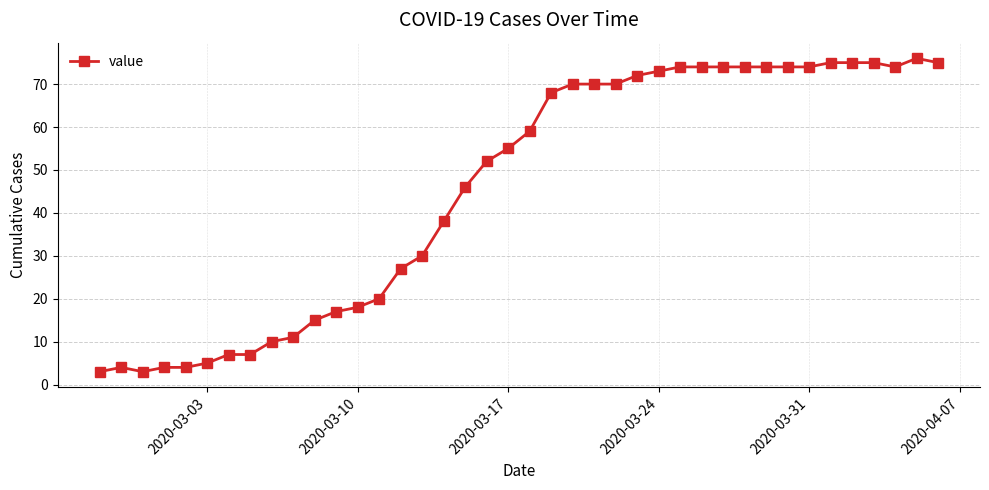

What is the average value?

46